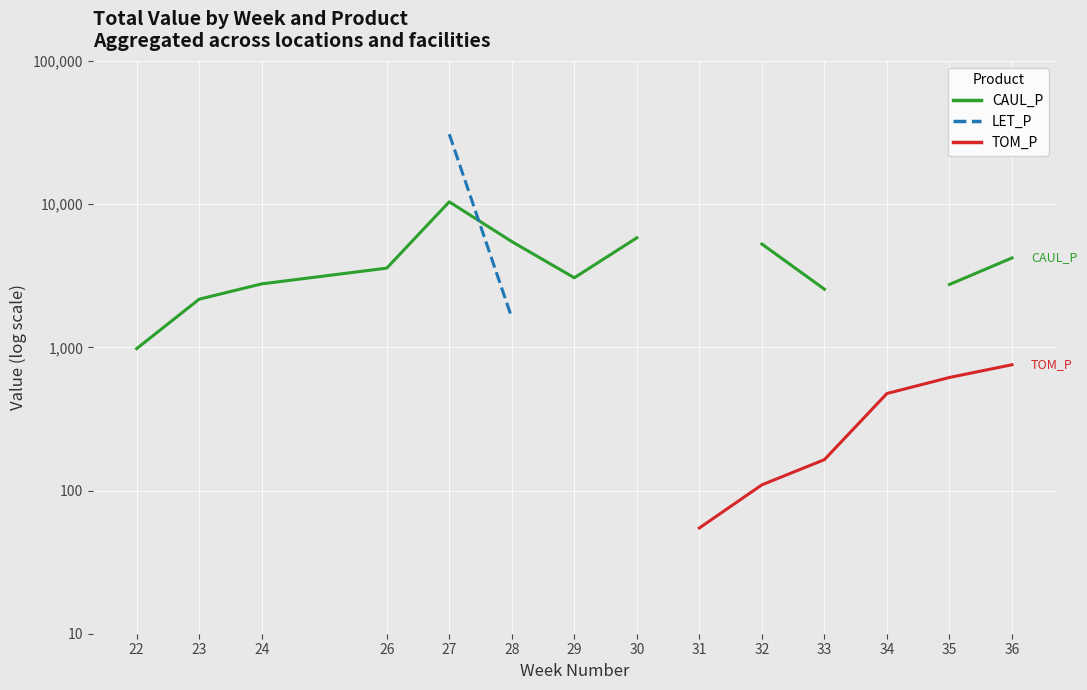

True or false: CAUL_P and TOM_P intersect in this chart.

False